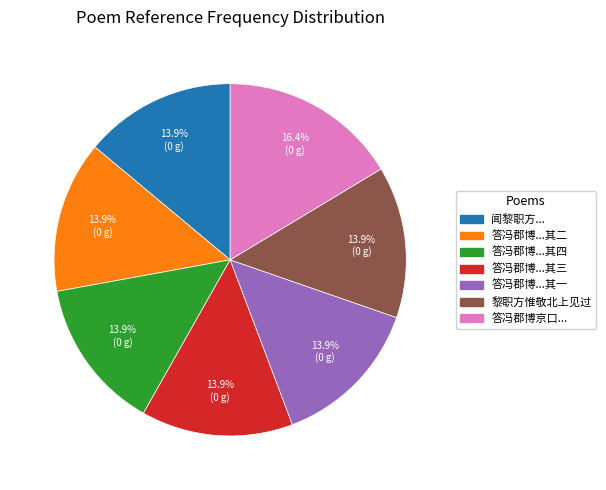

Does any single category account for the majority?

No